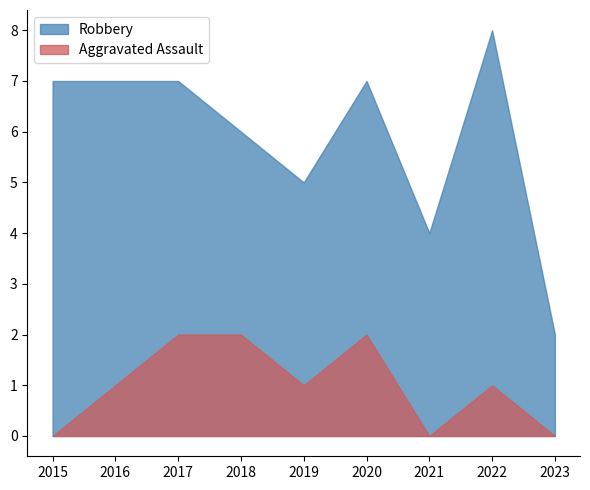

List the series in order of their overall mean, lowest first.

Aggravated Assault, Robbery